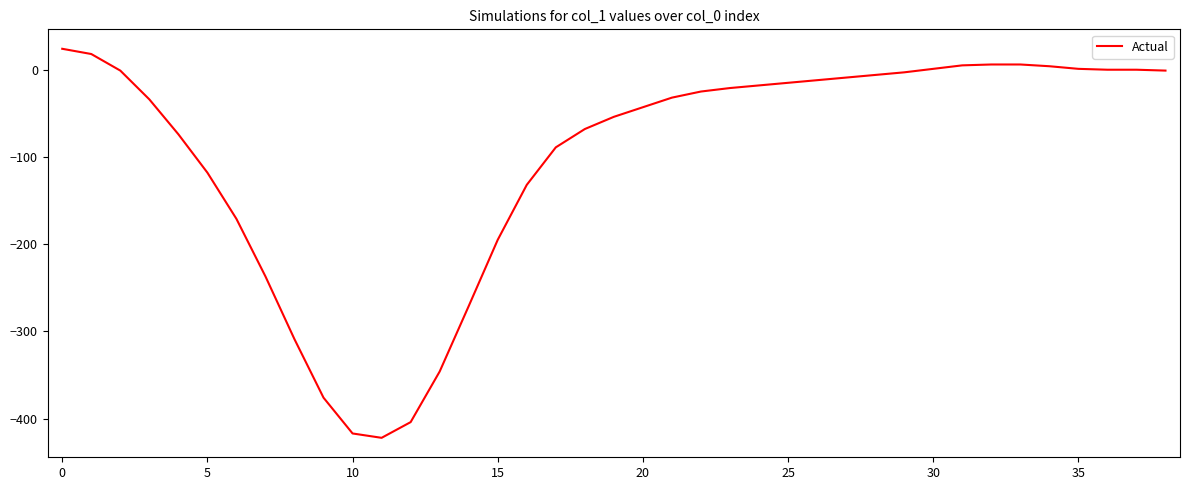

What is the greatest value displayed?

24